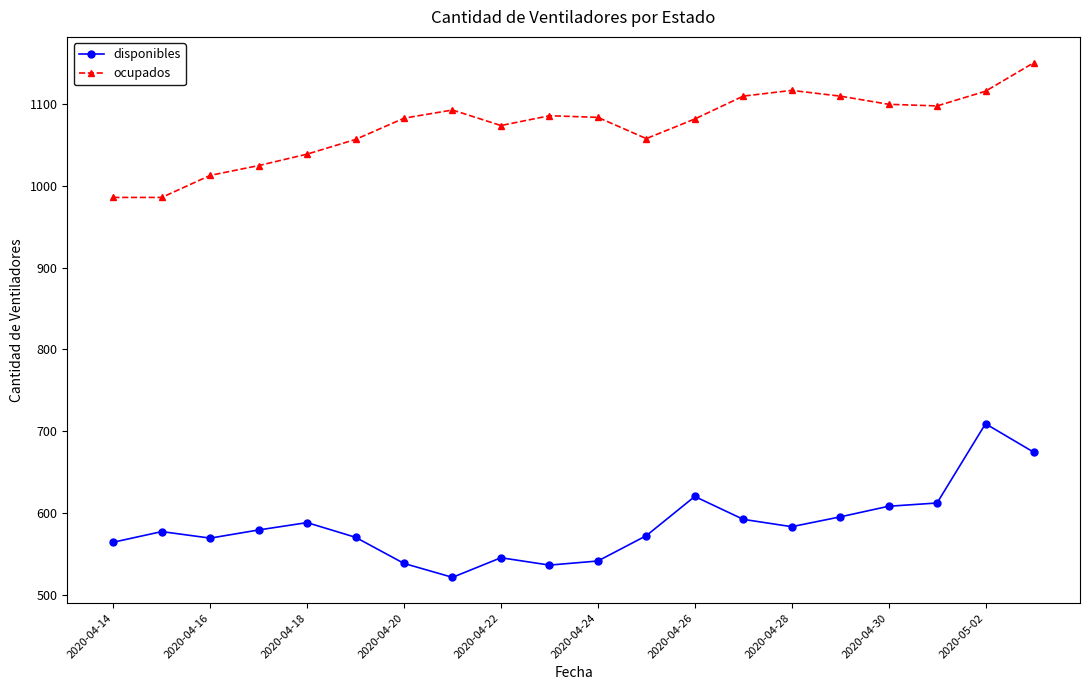

What is the maximum value shown in the chart?

1151